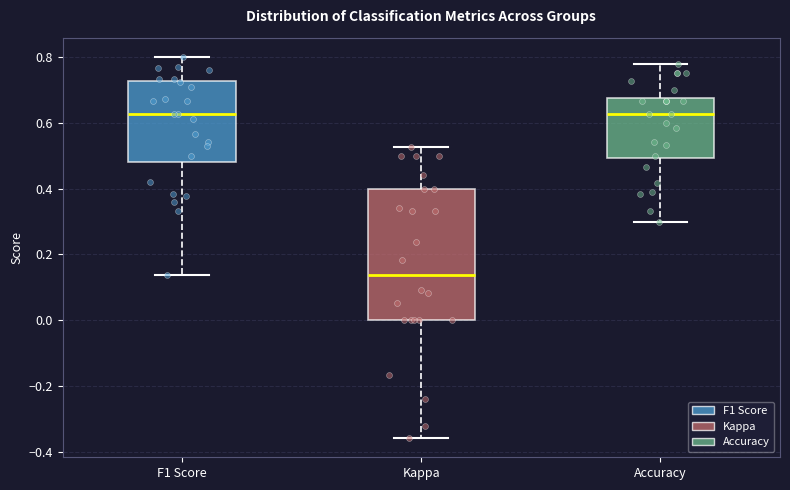

Reading left to right, read every box against the y-axis: the position of its median line, the range the box covers, and the ends of its whiskers. The values are not printed on the chart, so give them approximately, as read against the axis.

F1 Score: median 0.62, box 0.48 to 0.72, whiskers 0.14 to 0.80
Kappa: median 0.14, box 0.00 to 0.40, whiskers -0.36 to 0.52
Accuracy: median 0.62, box 0.50 to 0.68, whiskers 0.30 to 0.78